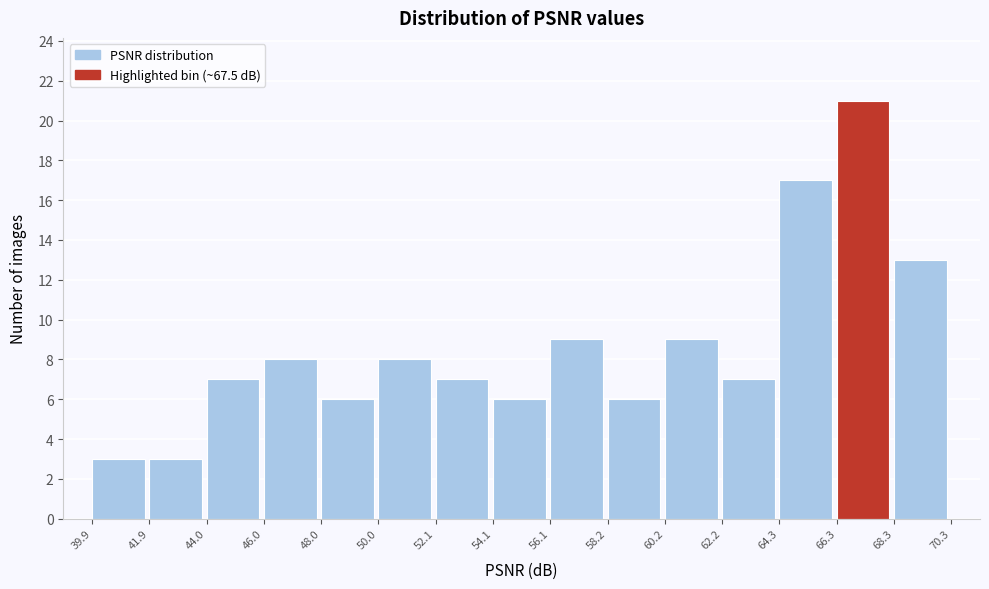

What is the height of the bar covering 41.9 to 44.0 on the x-axis? The values are not printed on the chart, so give them approximately, as read against the axis.

3